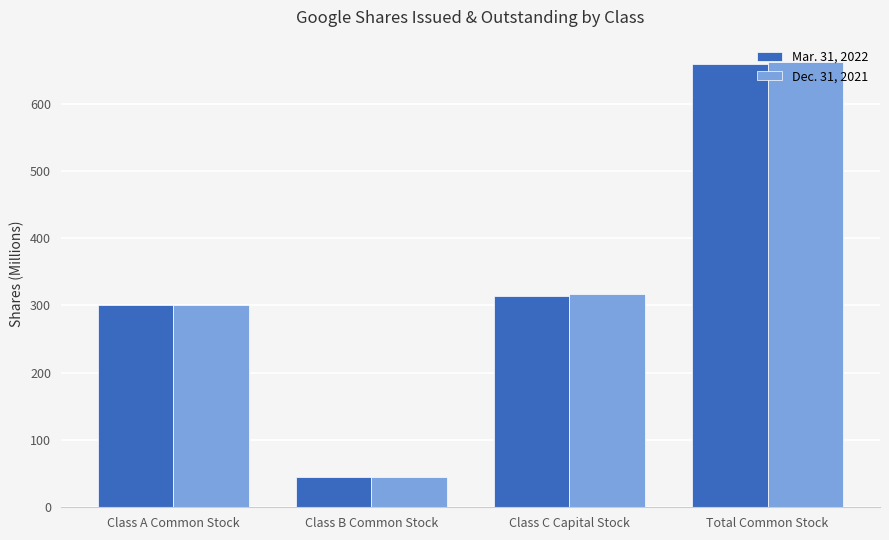

List the series in order of their peak value, highest first.

Dec. 31, 2021, Mar. 31, 2022